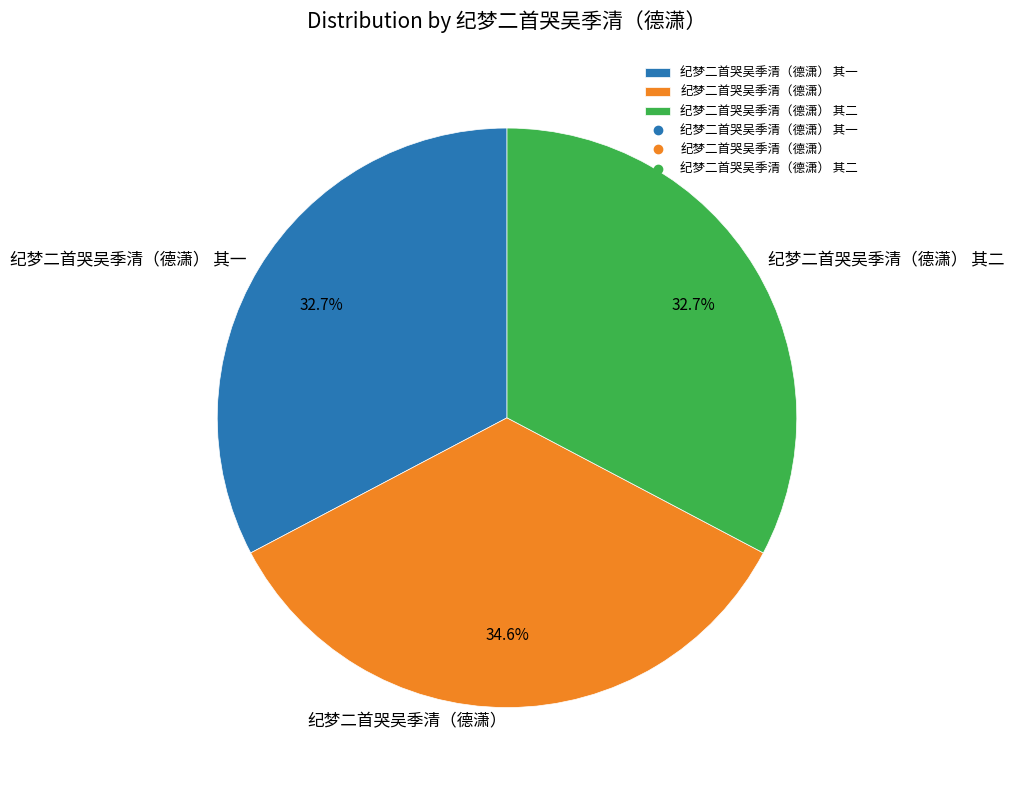

True or false: 纪梦二首哭吴季清（德潇） 其二 accounts for 21% of the total.

False